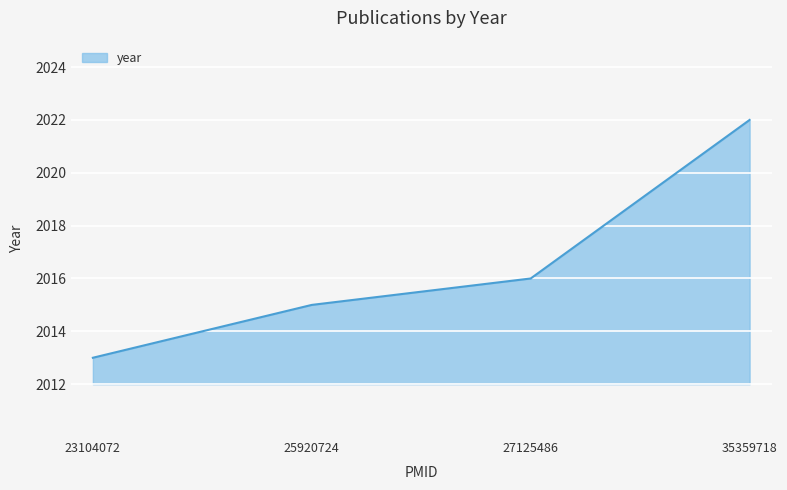

Reading right to left, list all the values displayed in this chart.

35359718=2022	27125486=2016	25920724=2015	23104072=2013